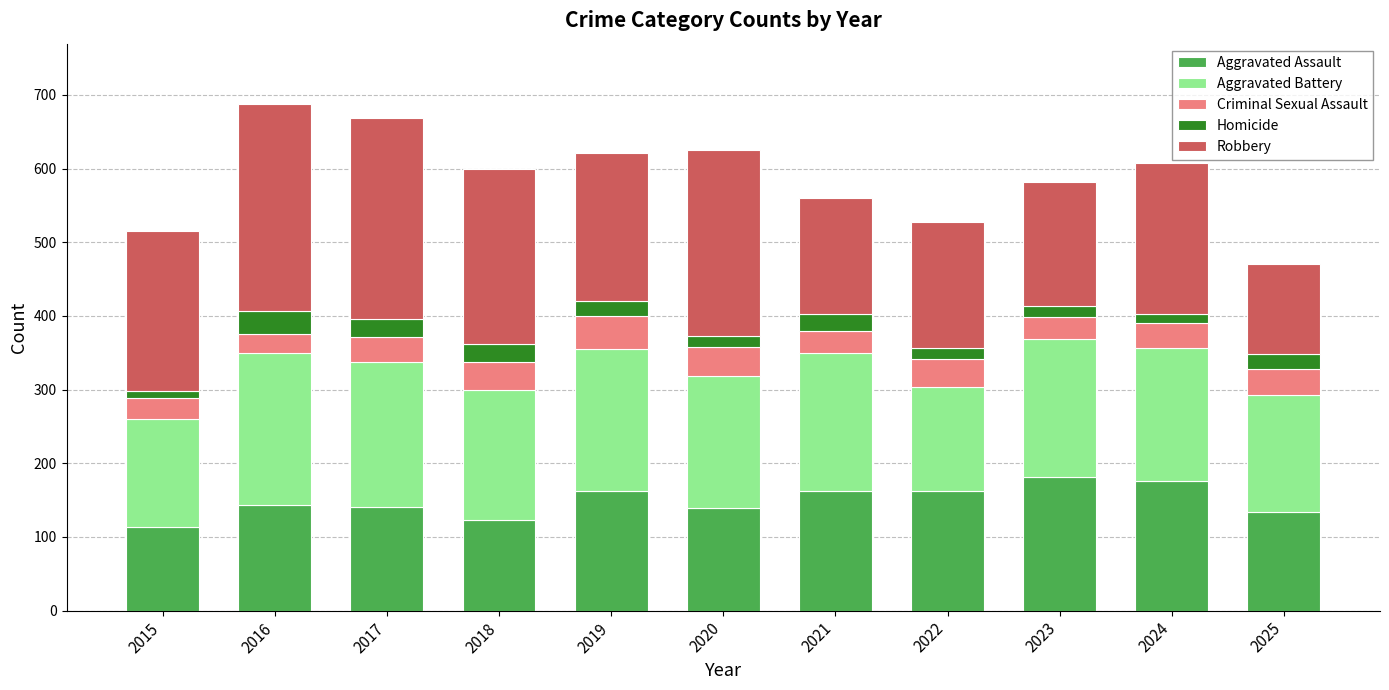

What is the highest value of the Aggravated Assault series?

181